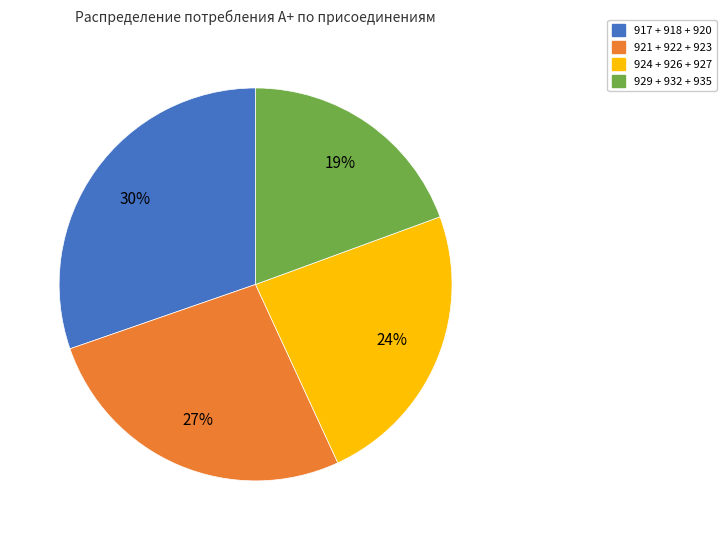

How many slices are in this pie chart?

4